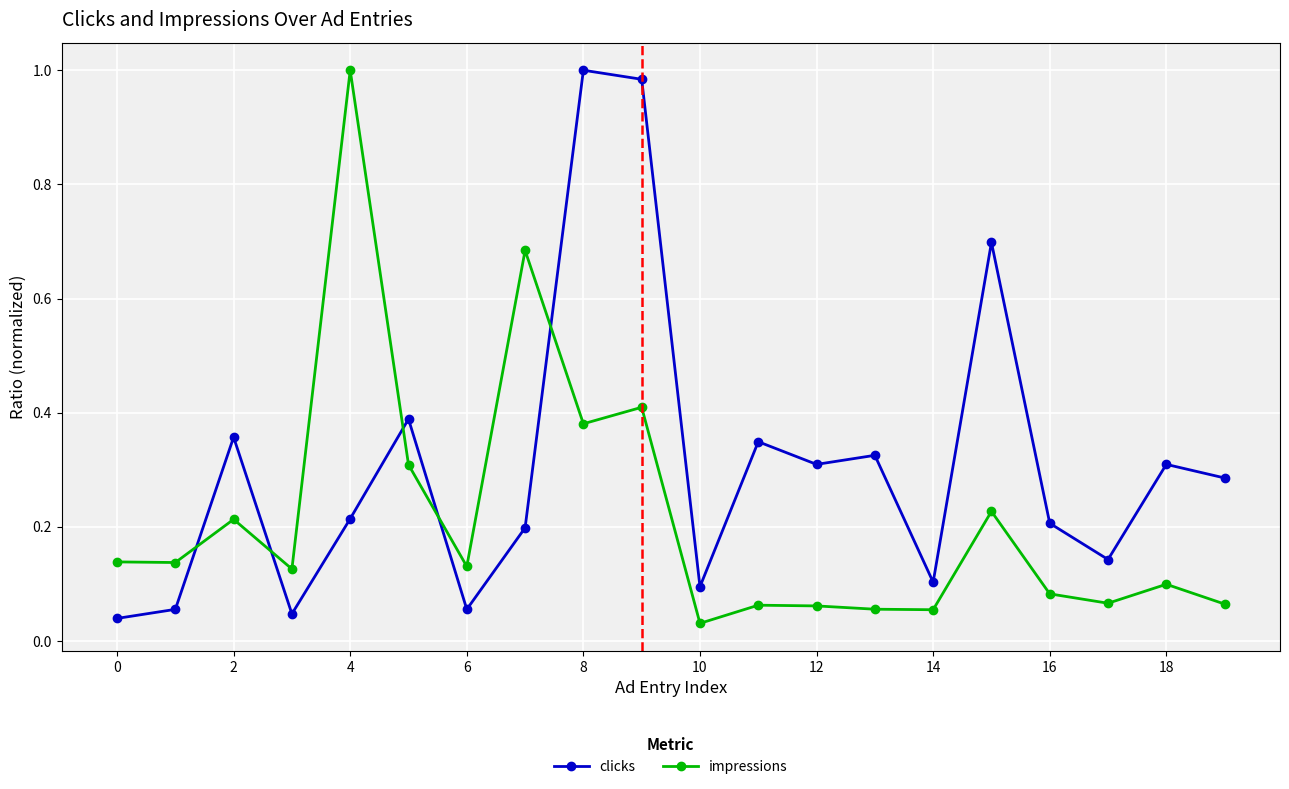

True or false: clicks and impressions cross at least once.

True